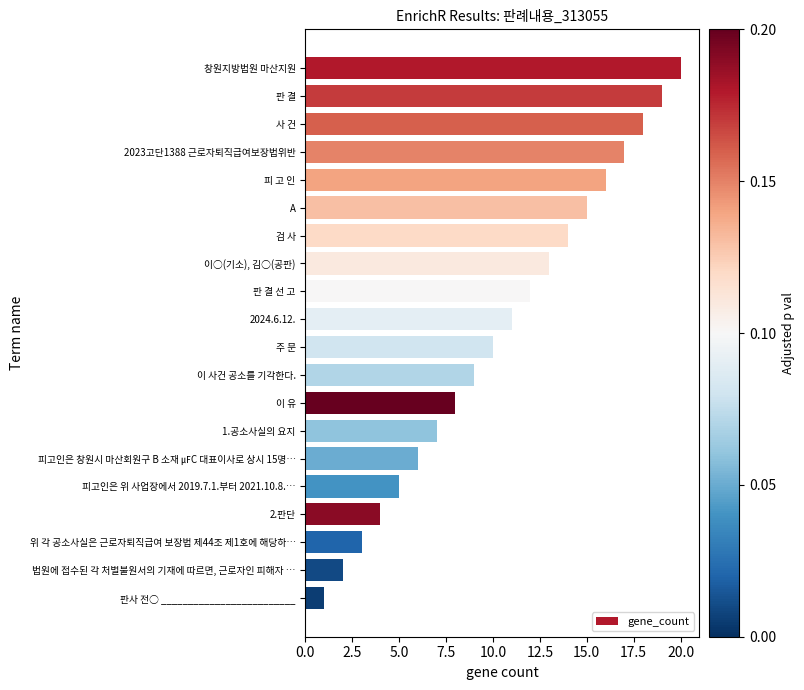

How many data points are less than 11?

10